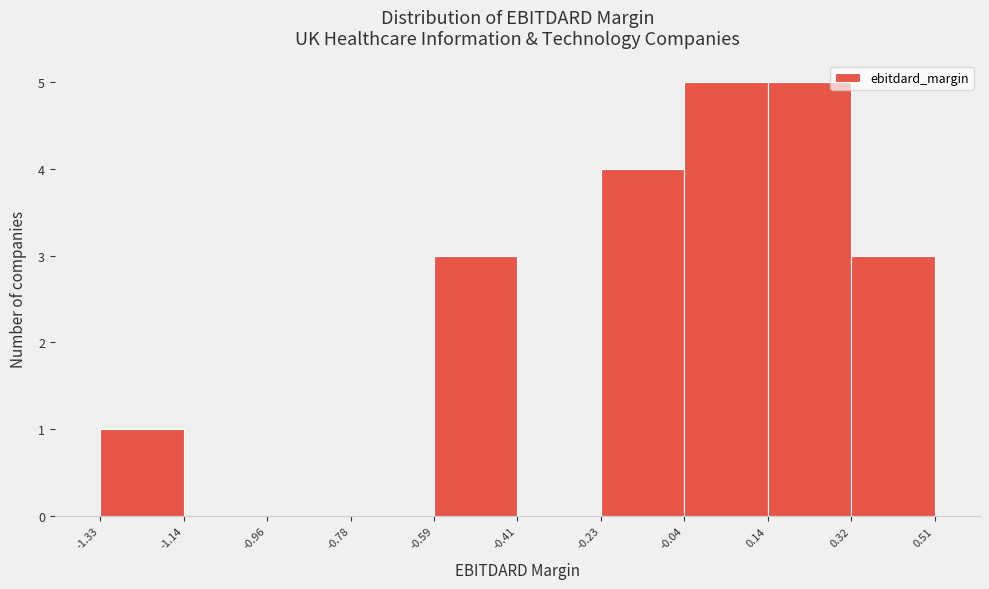

Reading left to right, list every bar in this chart as the range it spans on the x-axis followed by its height. The values are not printed on the chart, so give them approximately, as read against the axis.

-1.33 to -1.14: 1
-1.14 to -0.96: 0
-0.96 to -0.78: 0
-0.78 to -0.59: 0
-0.59 to -0.41: 3
-0.41 to -0.23: 0
-0.23 to -0.04: 4
-0.04 to 0.14: 5
0.14 to 0.32: 5
0.32 to 0.51: 3